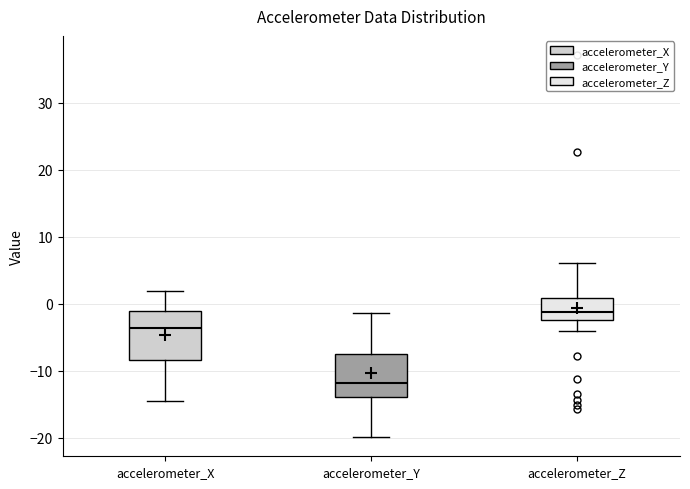

Reading left to right, transcribe this box plot: for each box, give where its median line is, the range the box spans, and where its two whiskers end, as read against the y-axis. The values are not printed on the chart, so give them approximately, as read against the axis.

accelerometer_X: median -4, box -8 to -1, whiskers -14 to 2
accelerometer_Y: median -12, box -14 to -7, whiskers -20 to -1
accelerometer_Z: median -1, box -2 to 1, whiskers -4 to 6